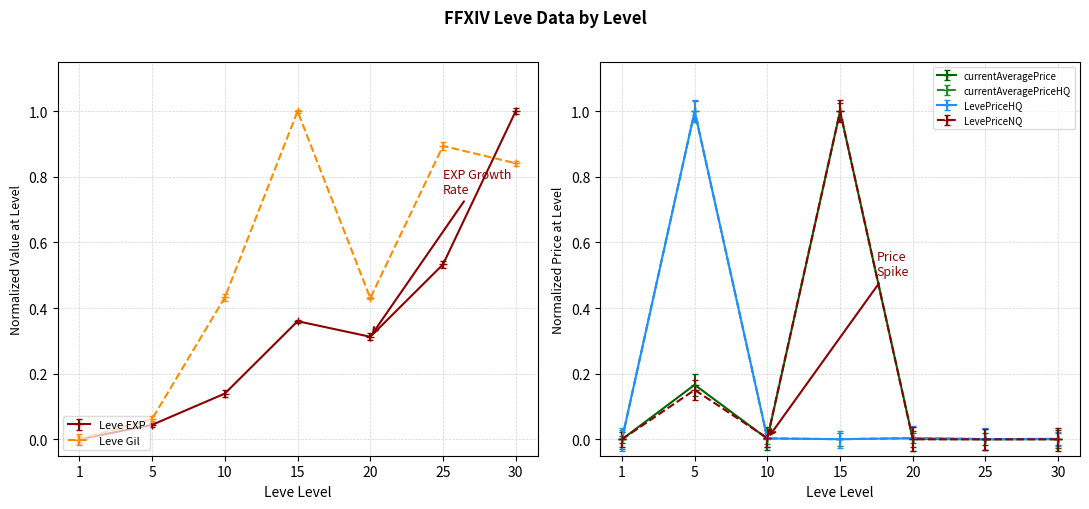

What is the difference between the maximum and minimum values in the LevePriceNQ series?

1.0